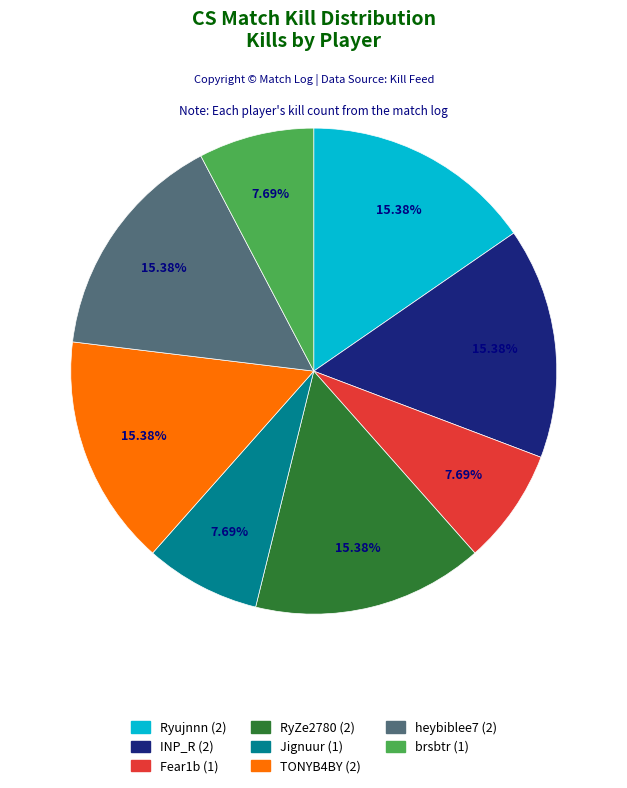

Combined, do Fear1b and heybiblee7 account for over 50%?

No